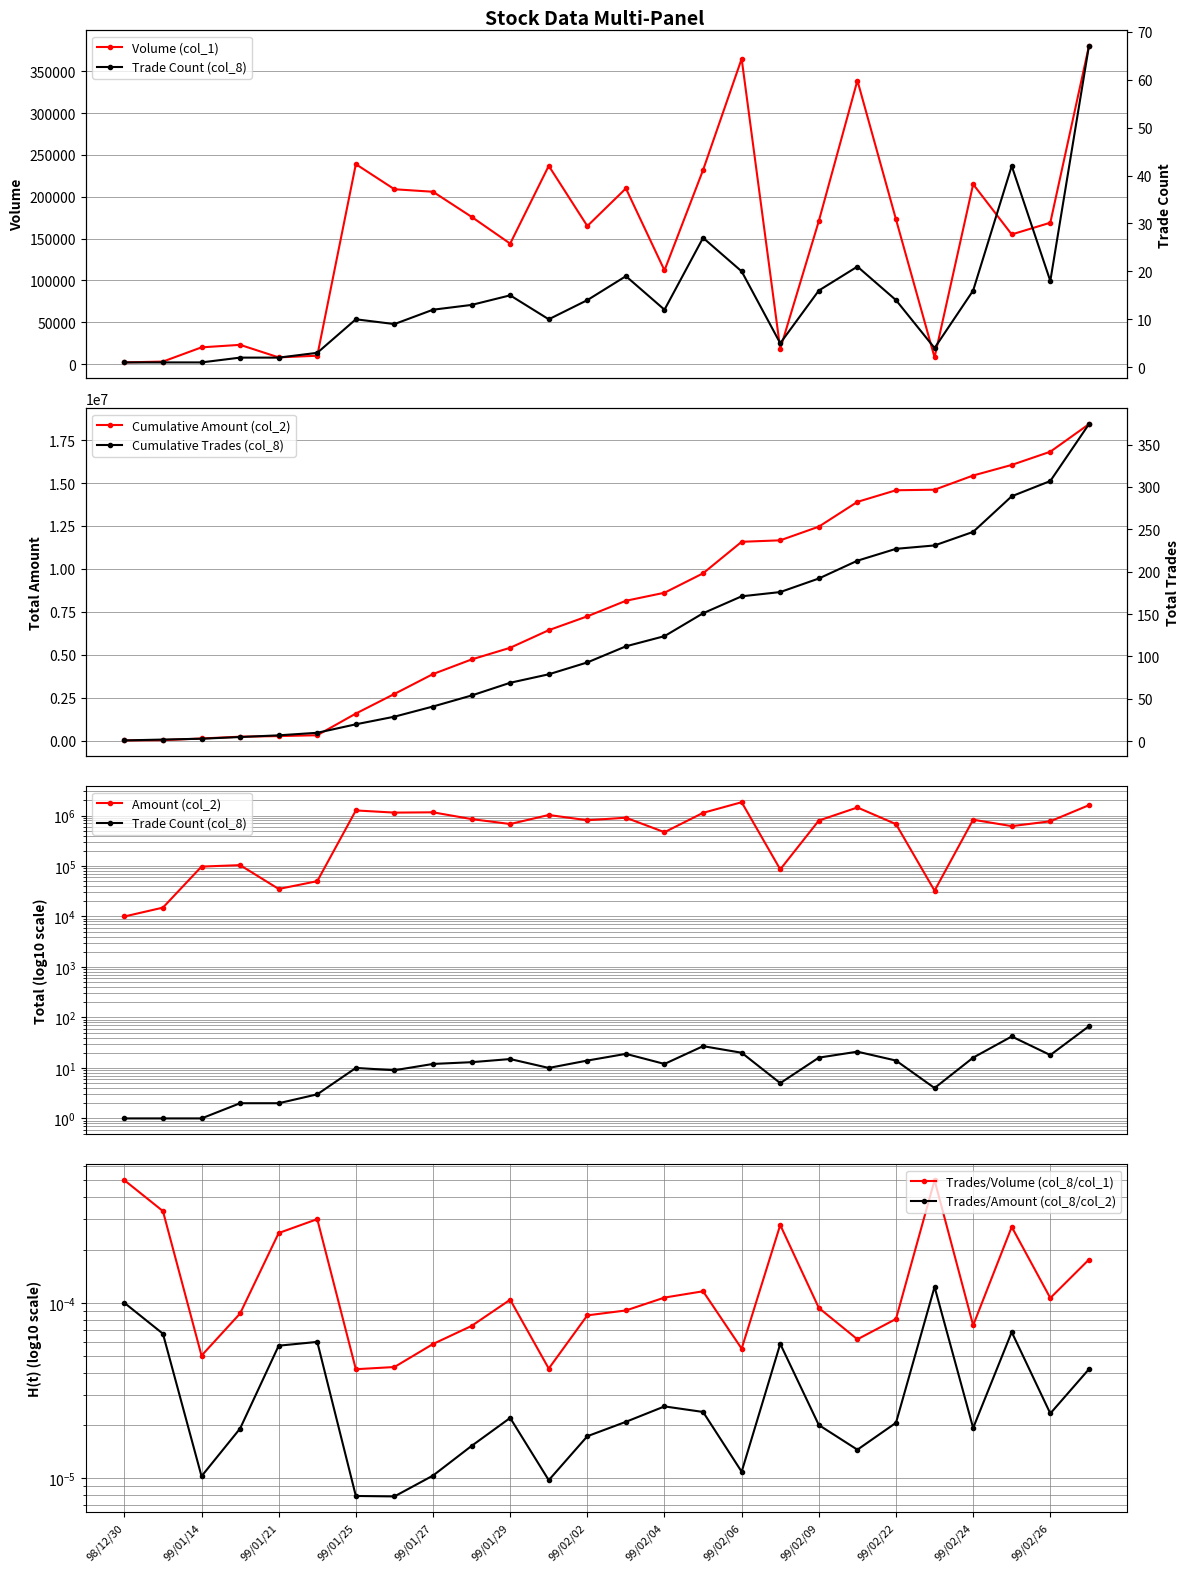

True or false: Volume (col_1) has more than 1 points higher than both neighbors.

True